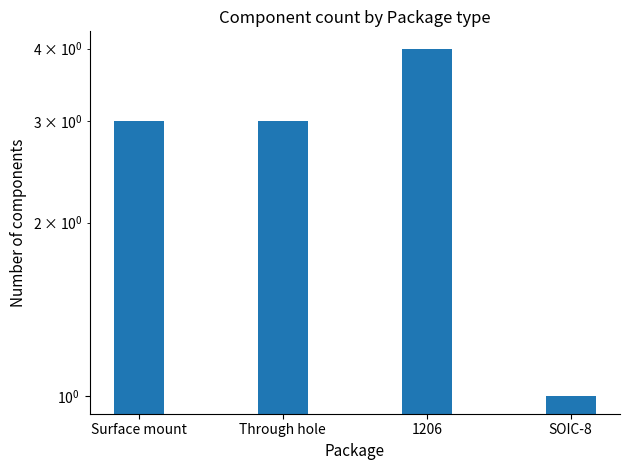

Rank the categories by value from lowest to highest.

SOIC-8, Surface mount, Through hole, 1206